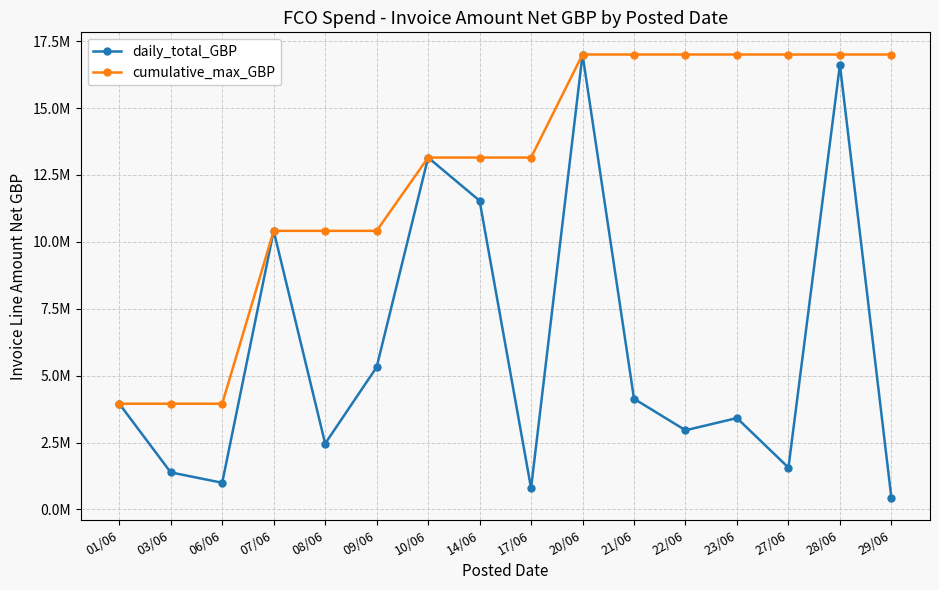

Which series has the largest total across all categories?

cumulative_max_GBP